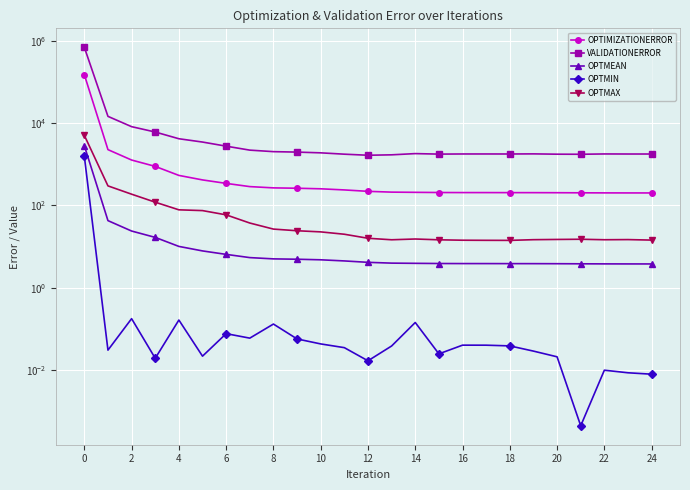

What is the average value of the OPTIMIZATIONERROR series?

6370.1